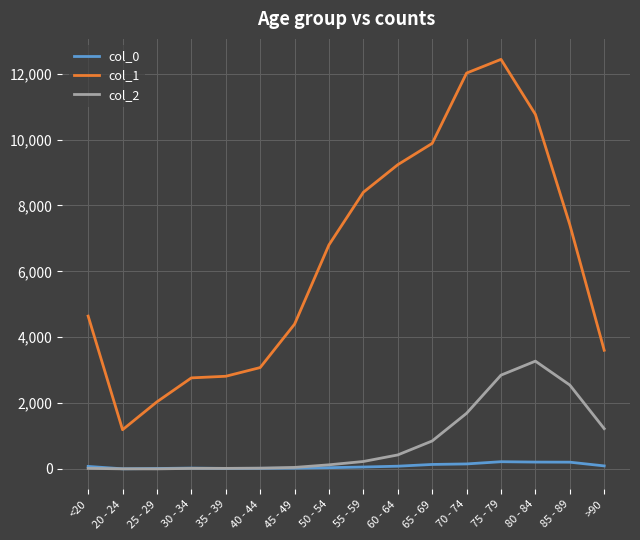

The value of col_2 at 75 - 79 is 2848. True or false?

True